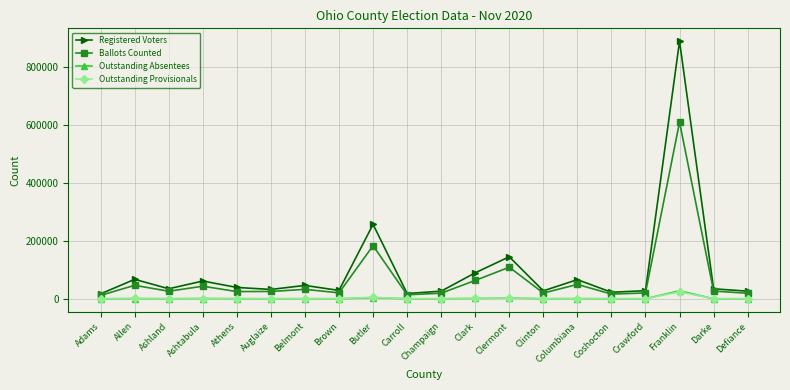

What is the highest value of the Registered Voters series?

888556